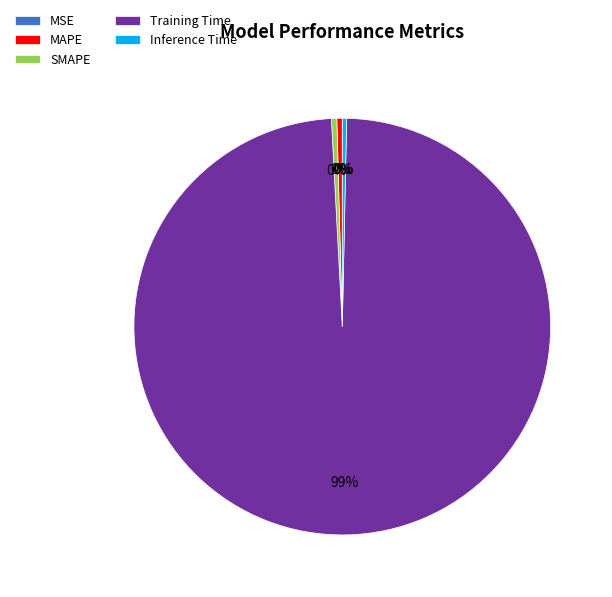

Is it true that Training Time is 89% of the pie?

False